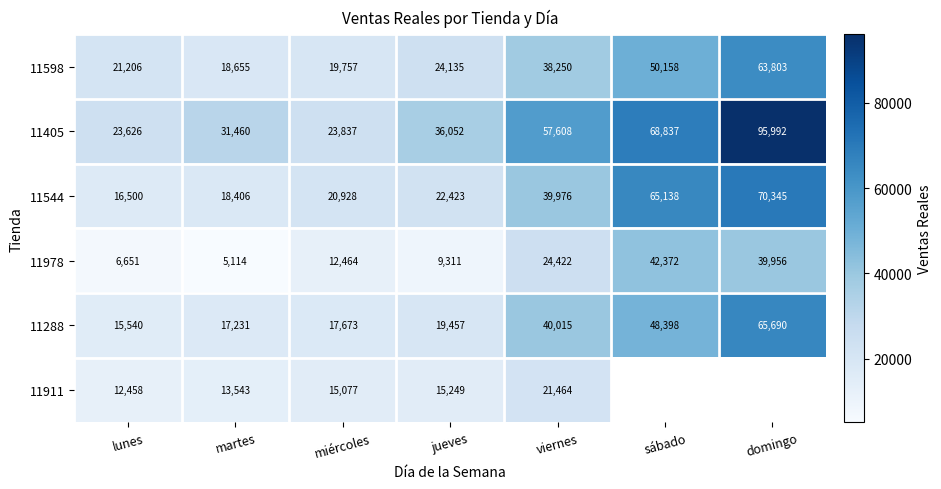

What is the difference between the 11978 values at domingo and lunes?

33305